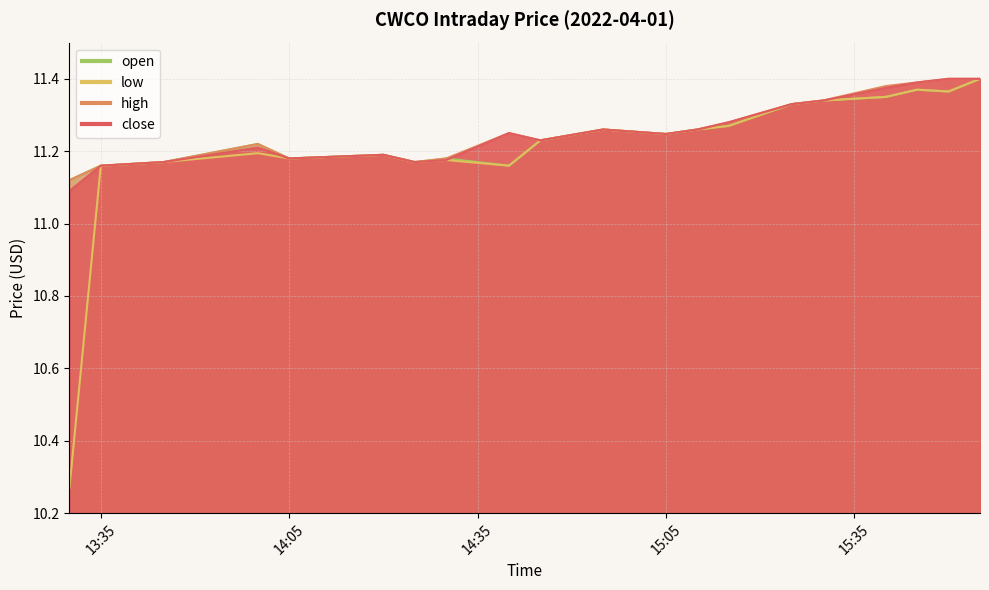

What are all the series names shown in the legend?

close, high, low, open